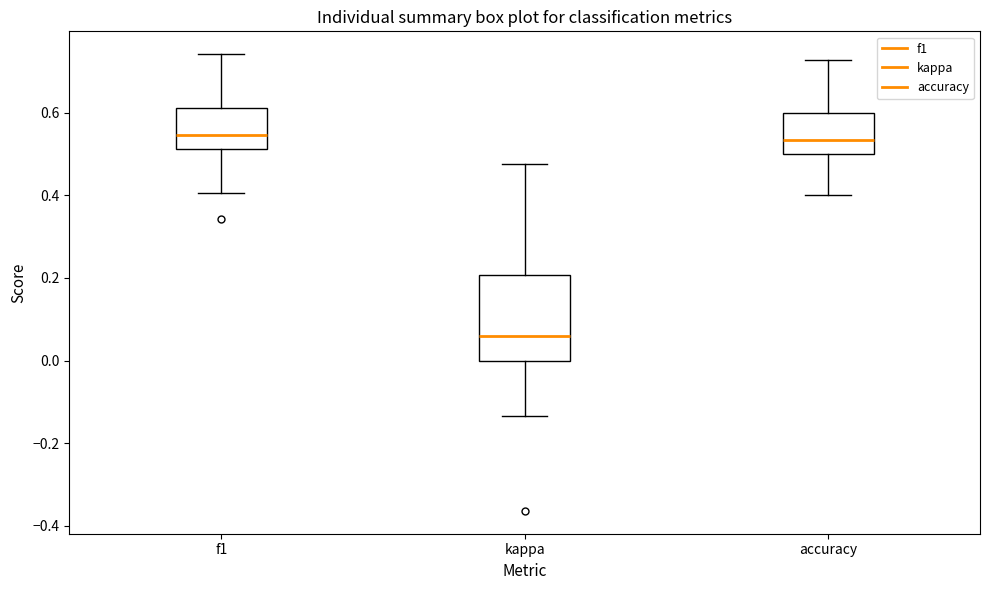

Reading left to right, transcribe this box plot: for each box, give where its median line is, the range the box spans, and where its two whiskers end, as read against the y-axis. The values are not printed on the chart, so give them approximately, as read against the axis.

f1: median 0.54, box 0.52 to 0.62, whiskers 0.40 to 0.74
kappa: median 0.06, box 0.00 to 0.20, whiskers -0.14 to 0.48
accuracy: median 0.54, box 0.50 to 0.60, whiskers 0.40 to 0.72